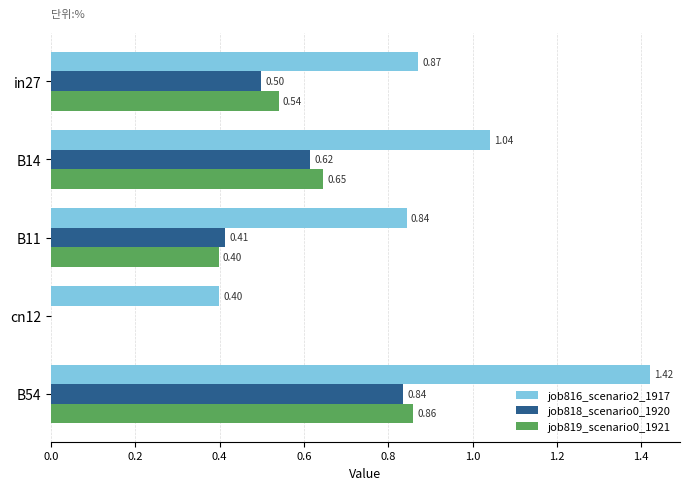

Which series changed the most between in27 and cn12?

job819_scenario0_1921